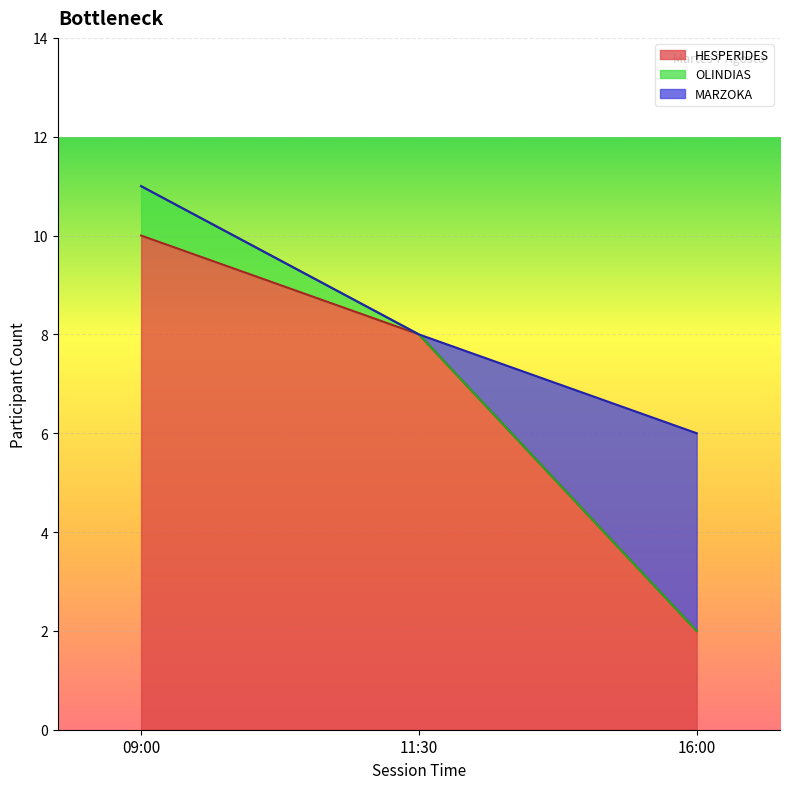

True or false: HESPERIDES has more than 2 interior local peaks.

False